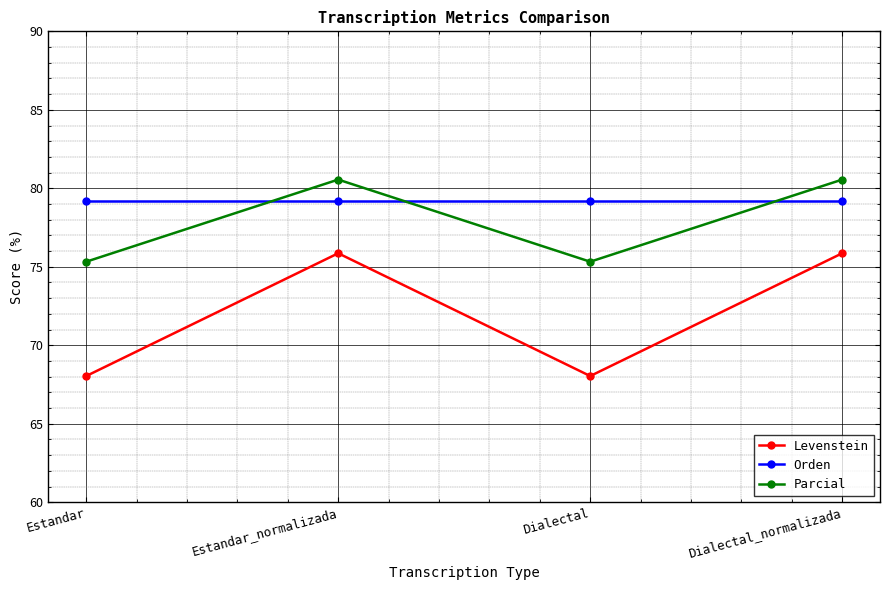

The Orden series shows 30.4 at Dialectal_normalizada. True or false?

False